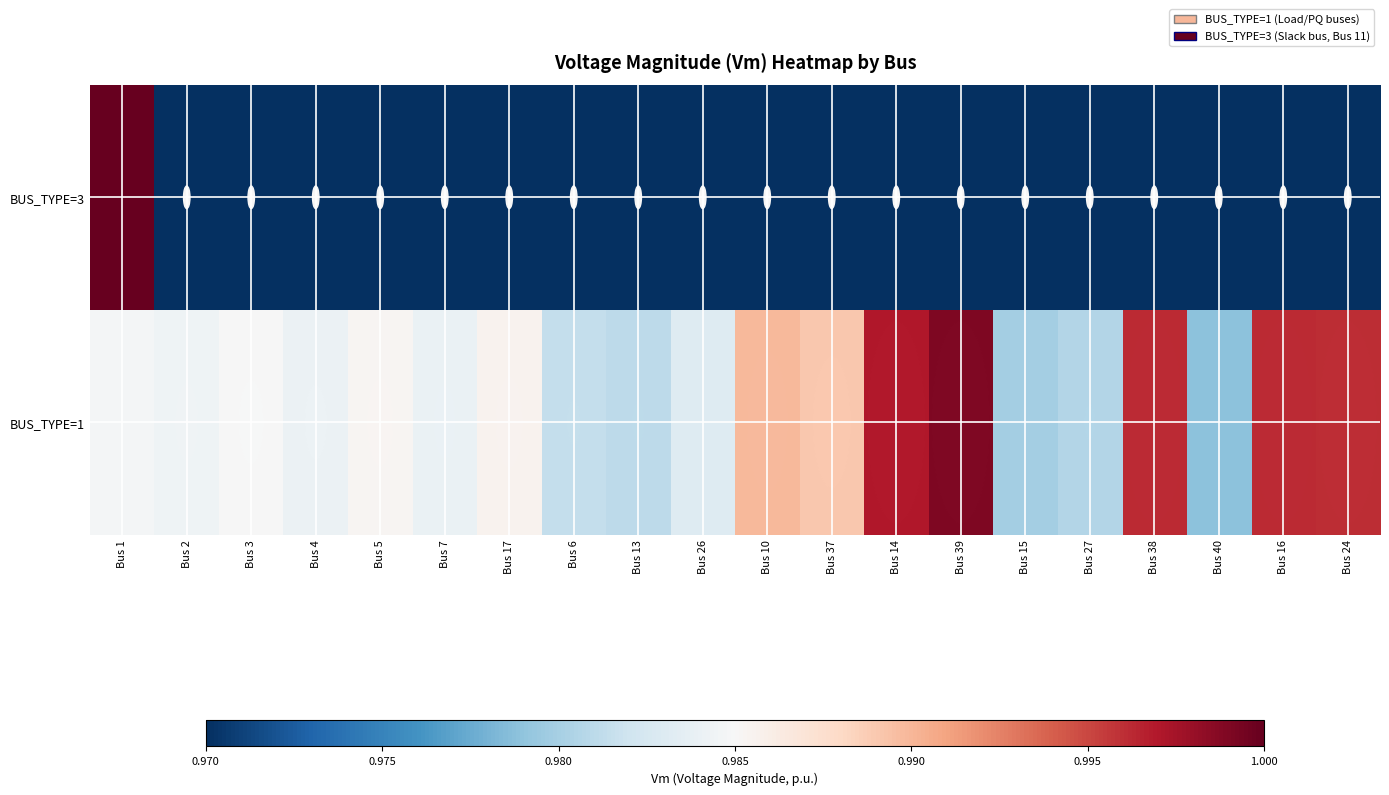

Rank the series by their maximum value, from lowest to highest.

BUS_TYPE=1, BUS_TYPE=3